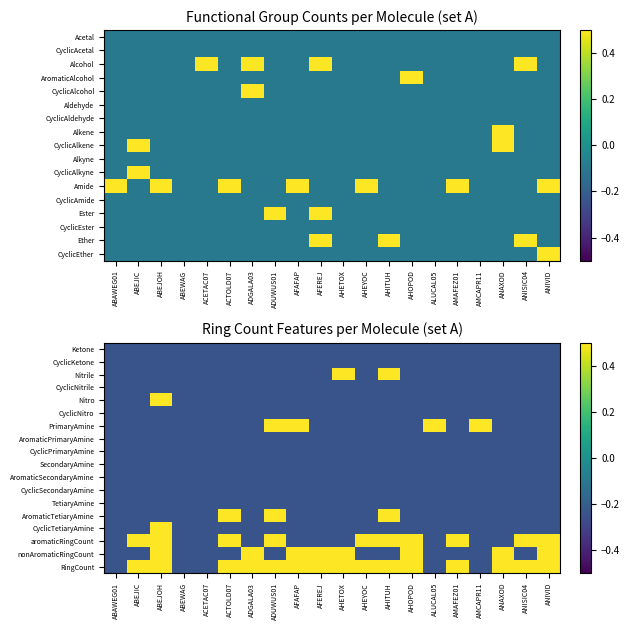

Is it true that Nitro equals -0.2 at ANISIC04?

True